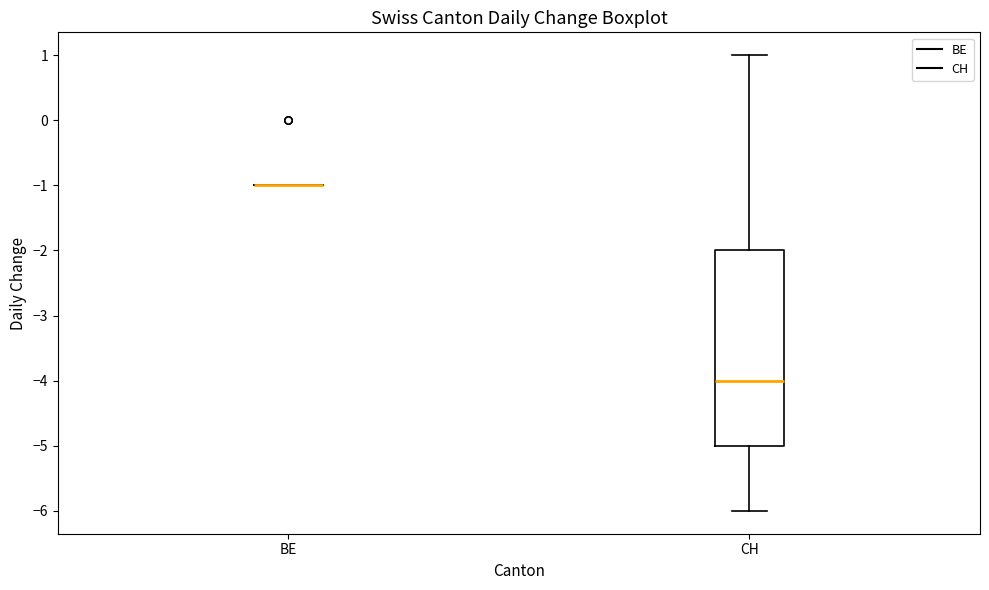

Reading left to right, read every box against the y-axis: the position of its median line, the range the box covers, and the ends of its whiskers. The values are not printed on the chart, so give them approximately, as read against the axis.

BE: box collapsed to a line at -1, whiskers -1 to -1
CH: median -4, box -5 to -2, whiskers -6 to 1